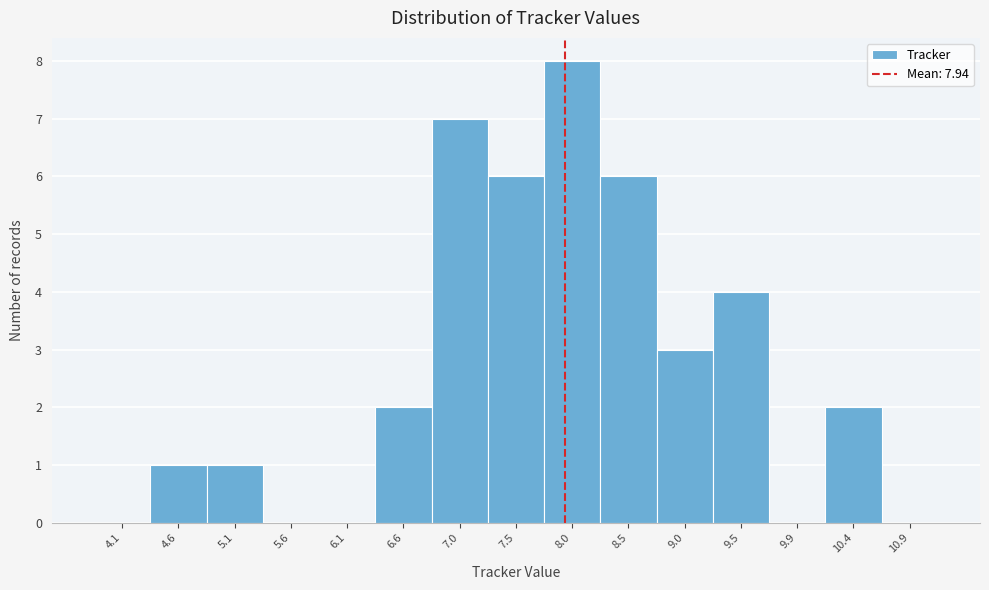

How tall is the bar that spans 4.40 to 4.85 on the x-axis? Neither the bar edges nor the heights are printed on the chart, so give them approximately, as read against the axes.

1